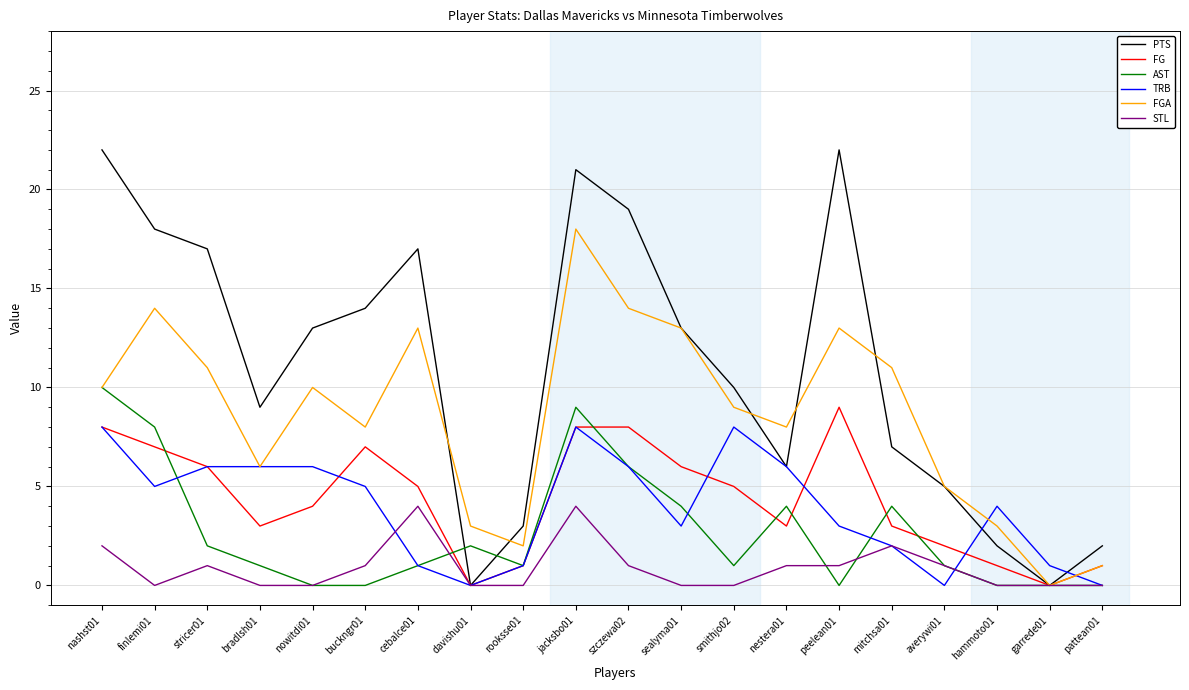

Which series has the largest total across all categories?

PTS